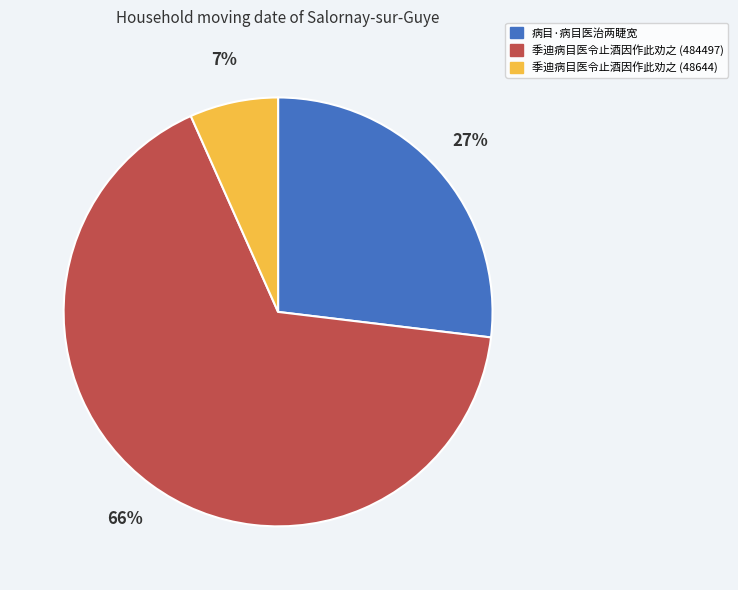

Approximately how many times larger is the value at 病目·病目医治两睫宽 compared to 季迪病目医令止酒因作此劝之 (484497)?

0.4